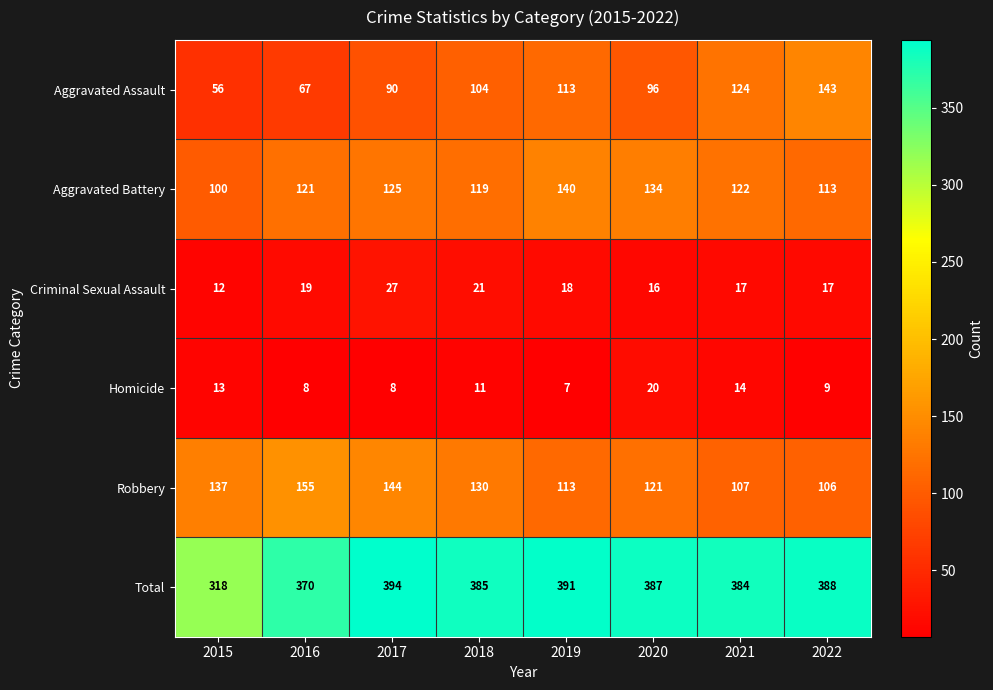

At 2022, list the series in order from smallest to largest.

Homicide, Criminal Sexual Assault, Robbery, Aggravated Battery, Aggravated Assault, Total